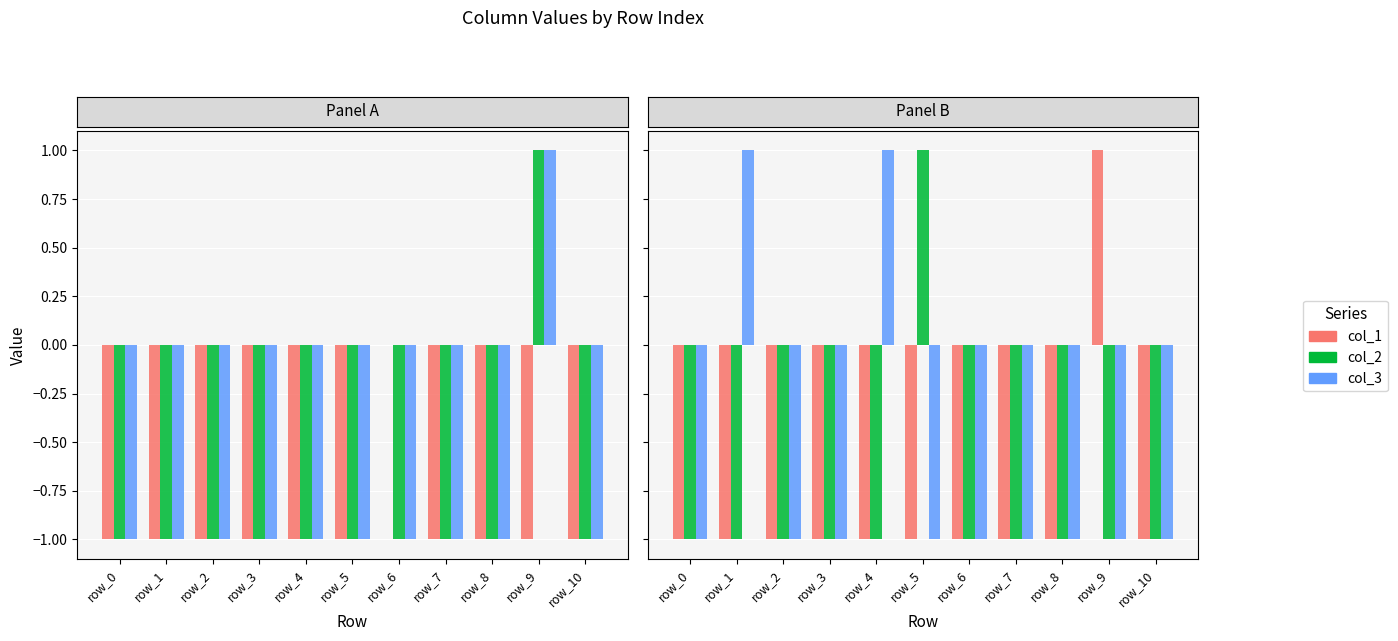

The col_3 series shows -2 at row_1. True or false?

False